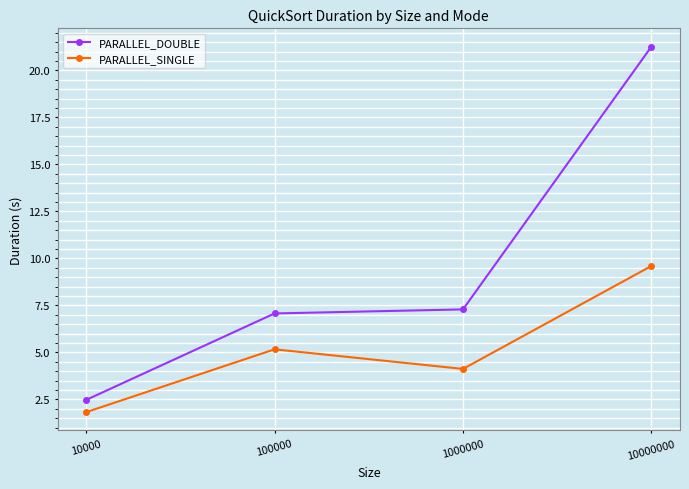

How many data points in PARALLEL_SINGLE are above 5?

2